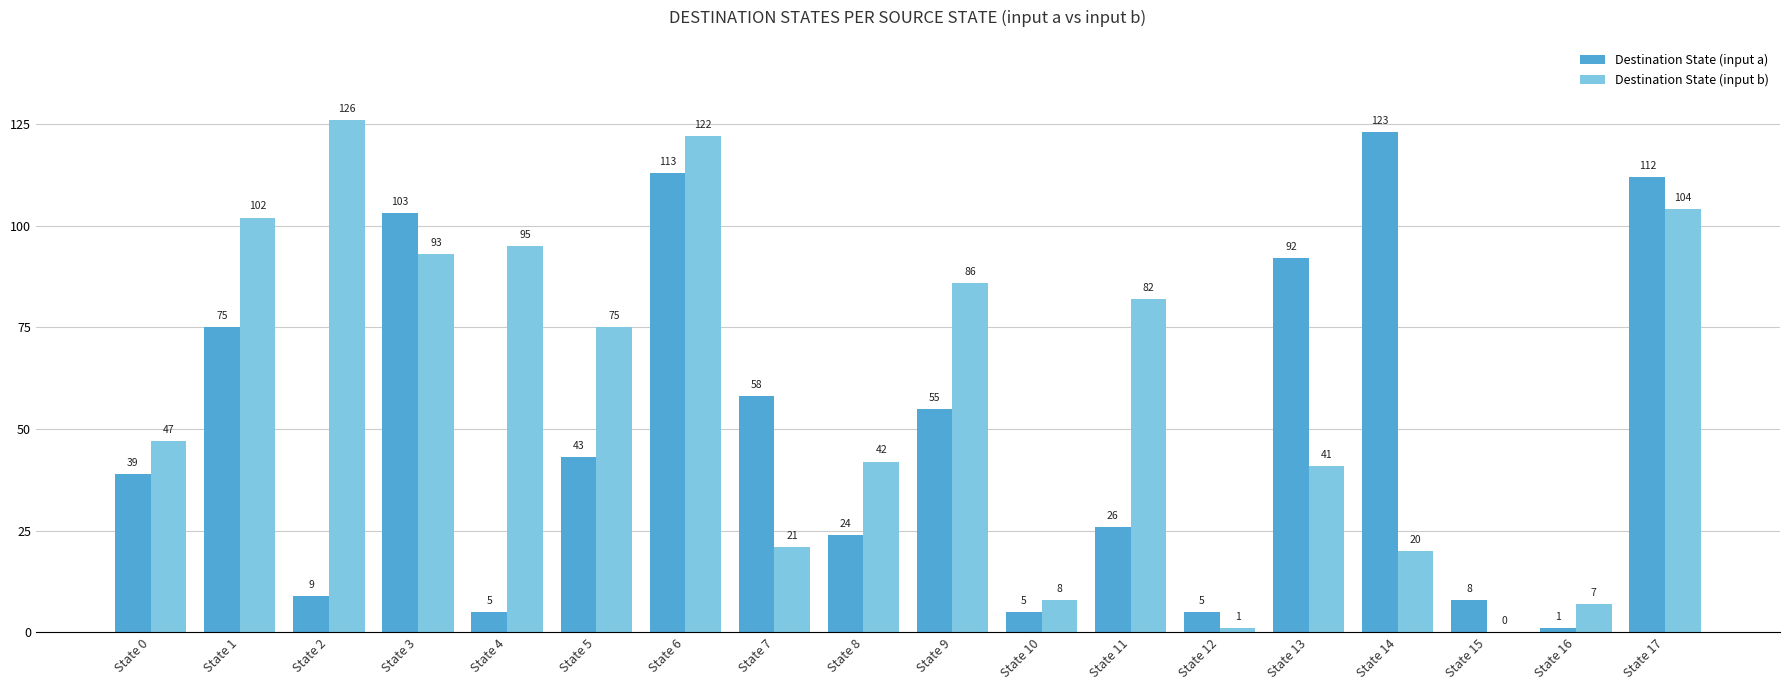

What is the highest value of the Destination State (input b) series?

126